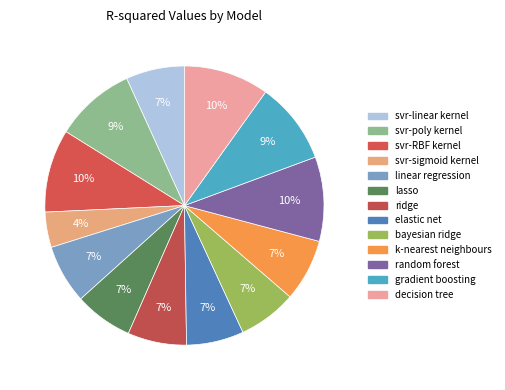

To the nearest percent, what is the average slice percentage?

8%